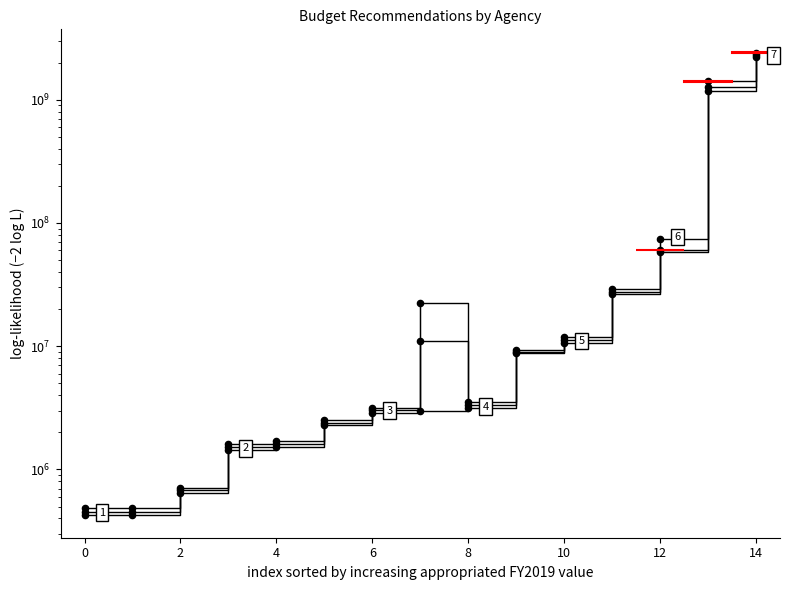

At how many categories does at least one series exceed 2192713214?

1